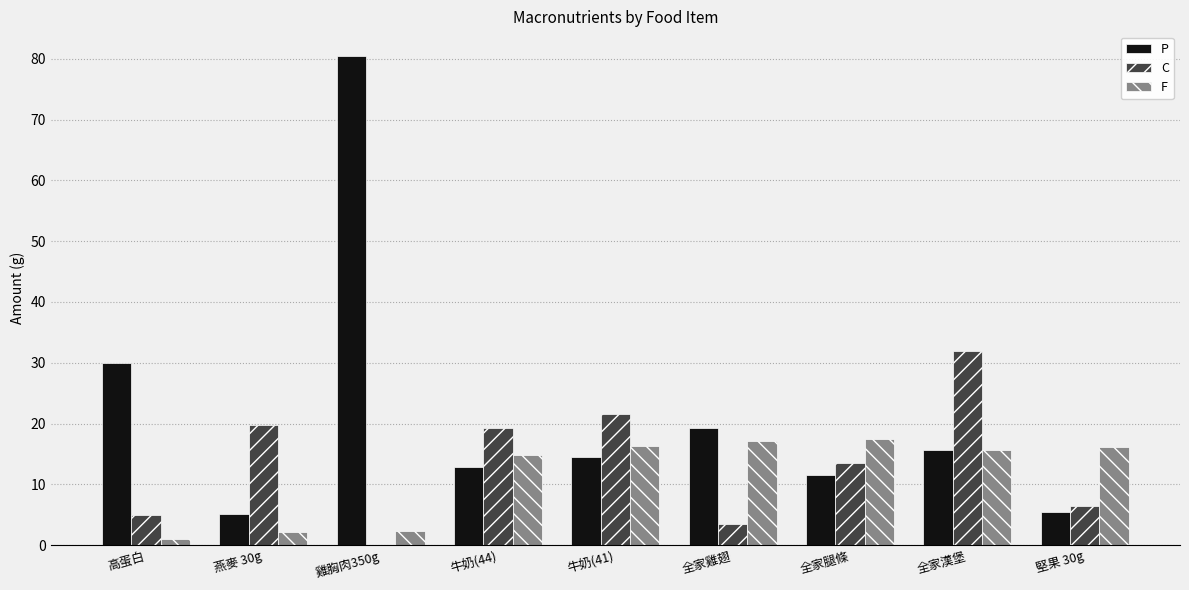

What is the total value across all series at 全家雞翅?

39.9